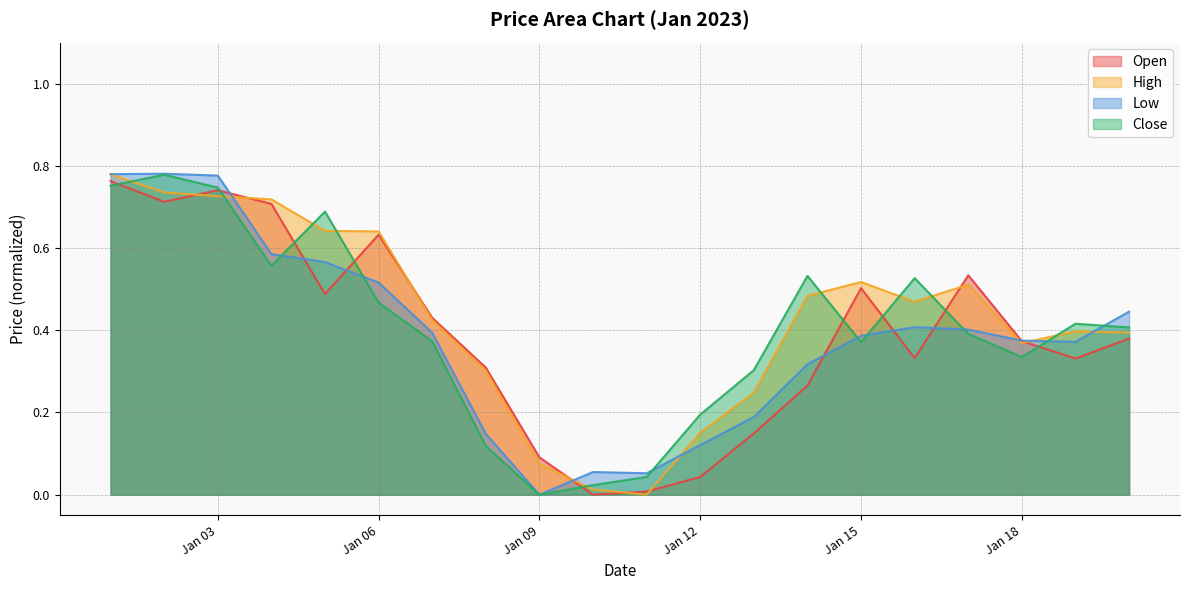

How many lines are shown in the chart?

4